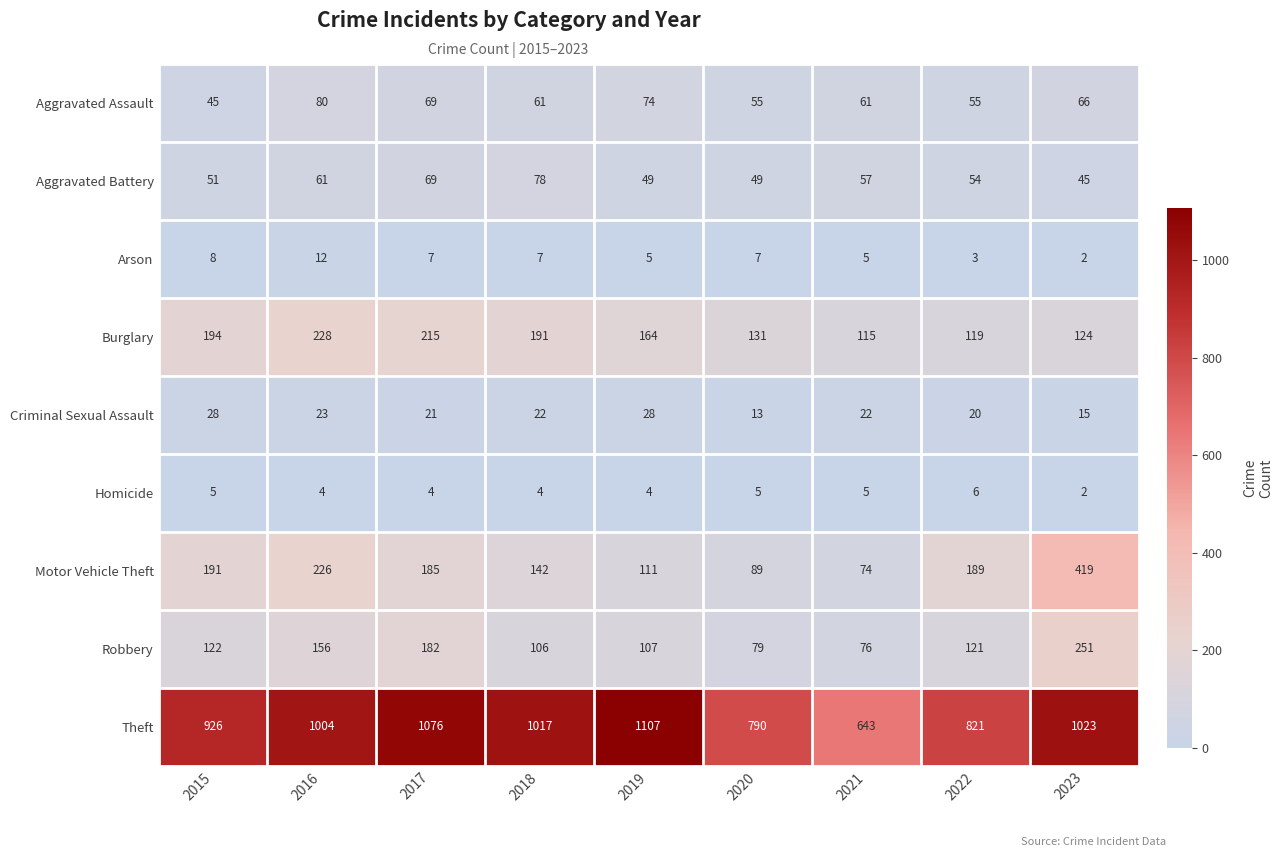

What is the greatest value displayed?

1107